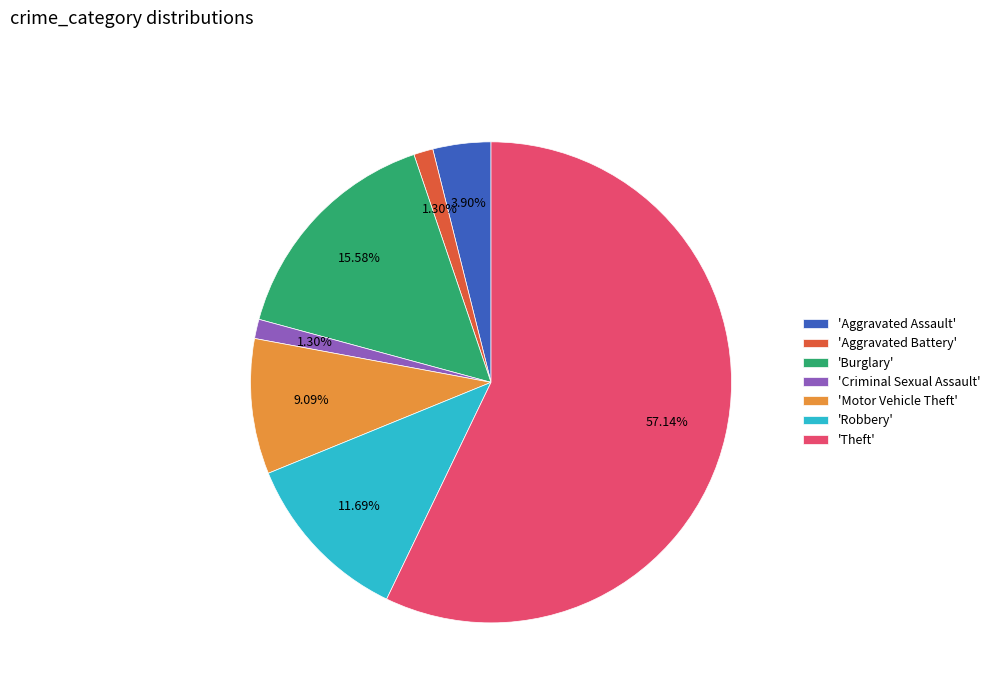

Do 'Robbery' and 'Aggravated Assault' together represent more than half of the pie?

No